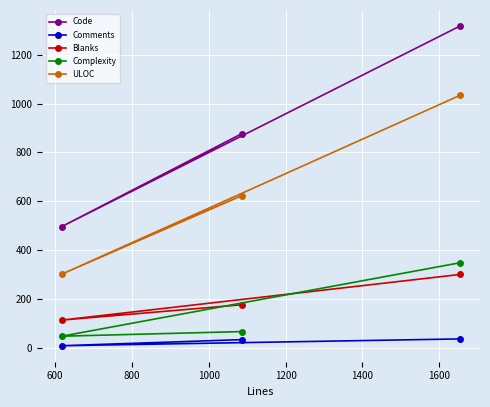

What is the value of the Complexity point at the 3rd from the left?

348